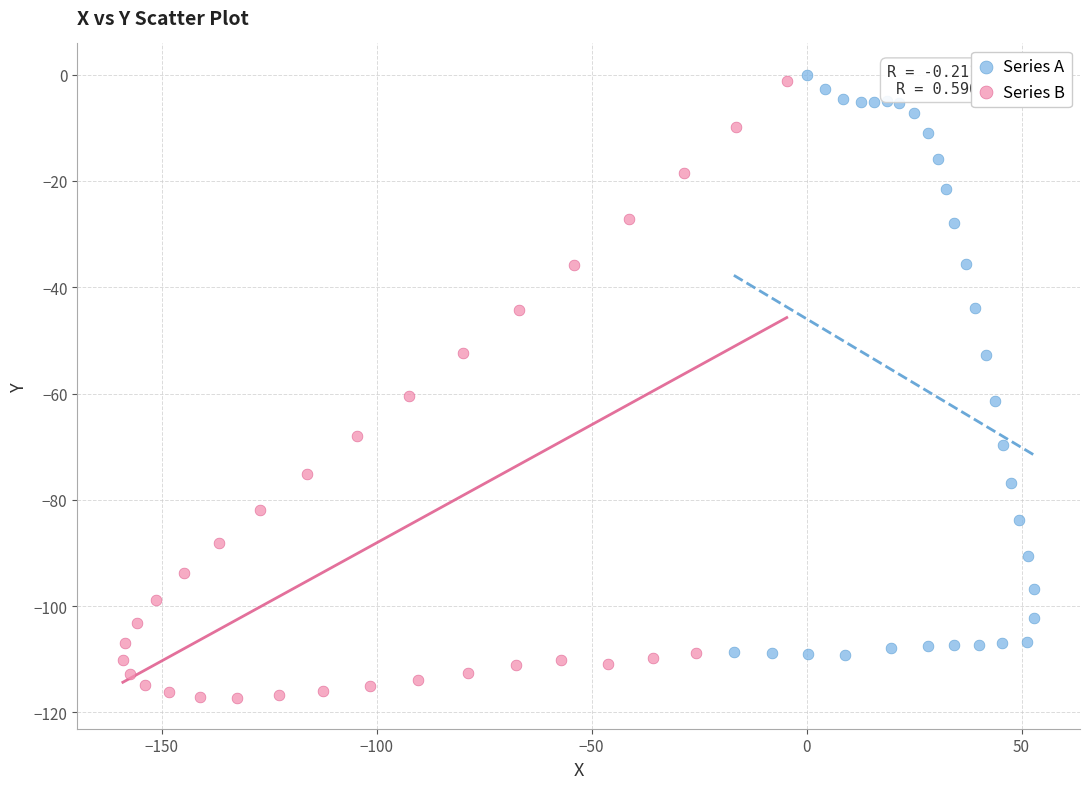

Which series has the largest Y range (max minus min)?

Series B